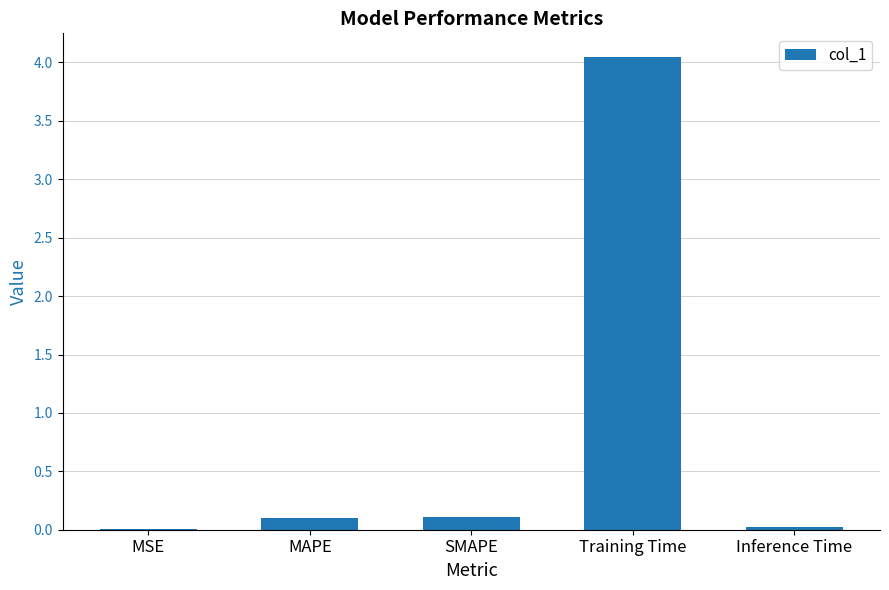

What is the sum of the values at SMAPE and MAPE?

0.2